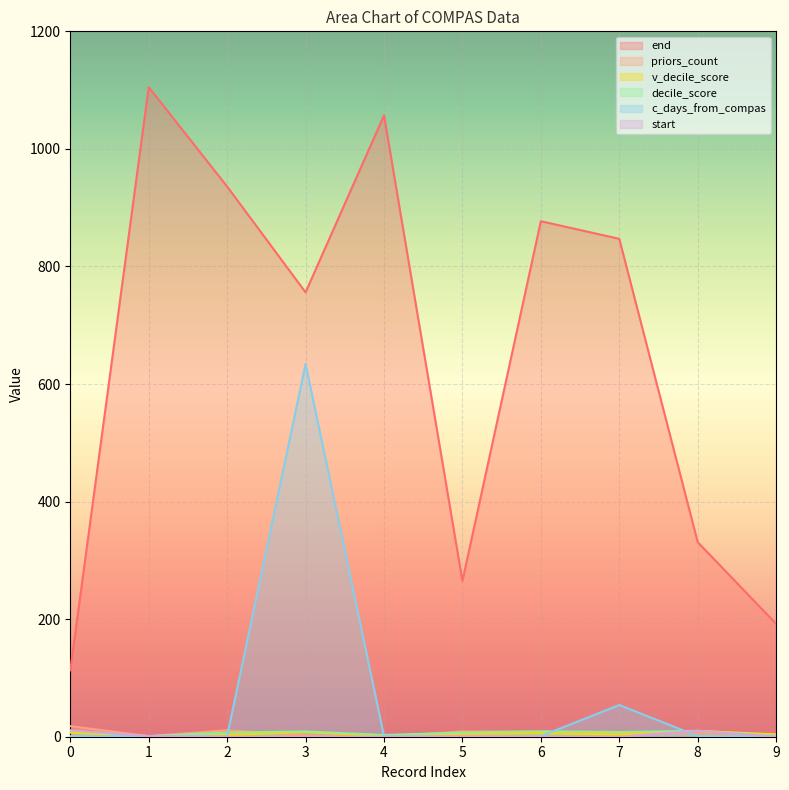

At which category is the sum across all series the highest?

3